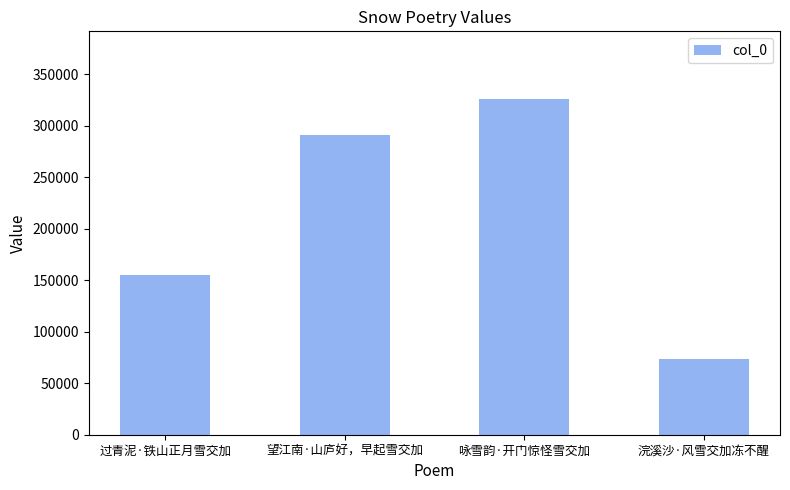

What is the maximum value shown in the chart?

326564